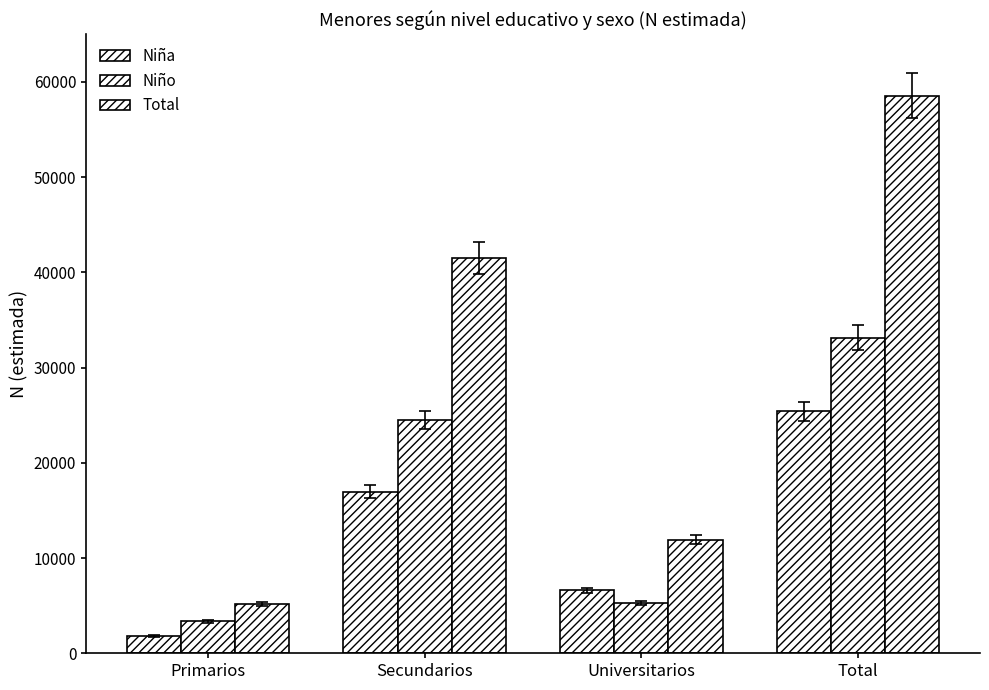

What is the difference between the Niña values at Secundarios and Total?

8436